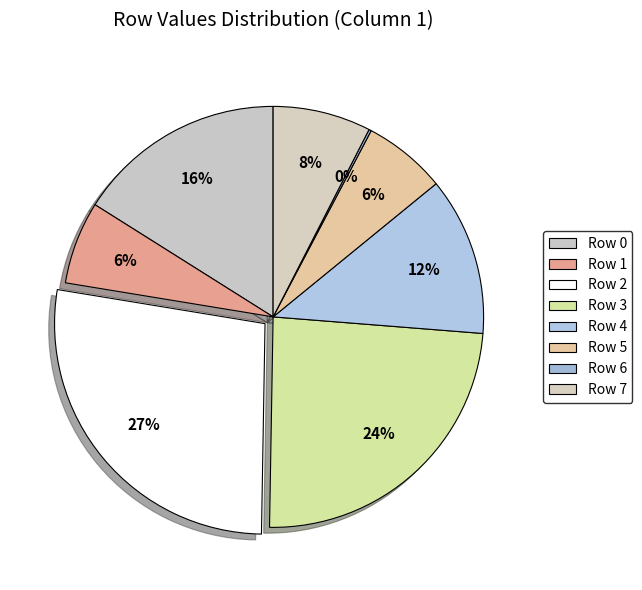

Is there a majority slice in this chart?

No